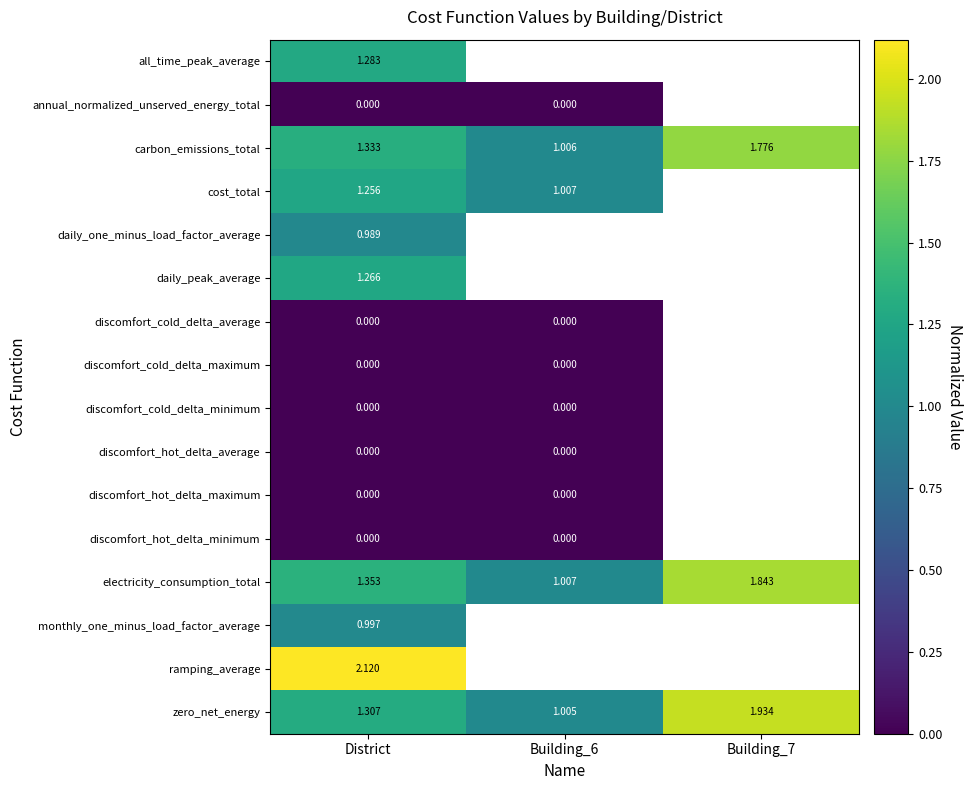

Which series has the widest spread of values?

zero_net_energy